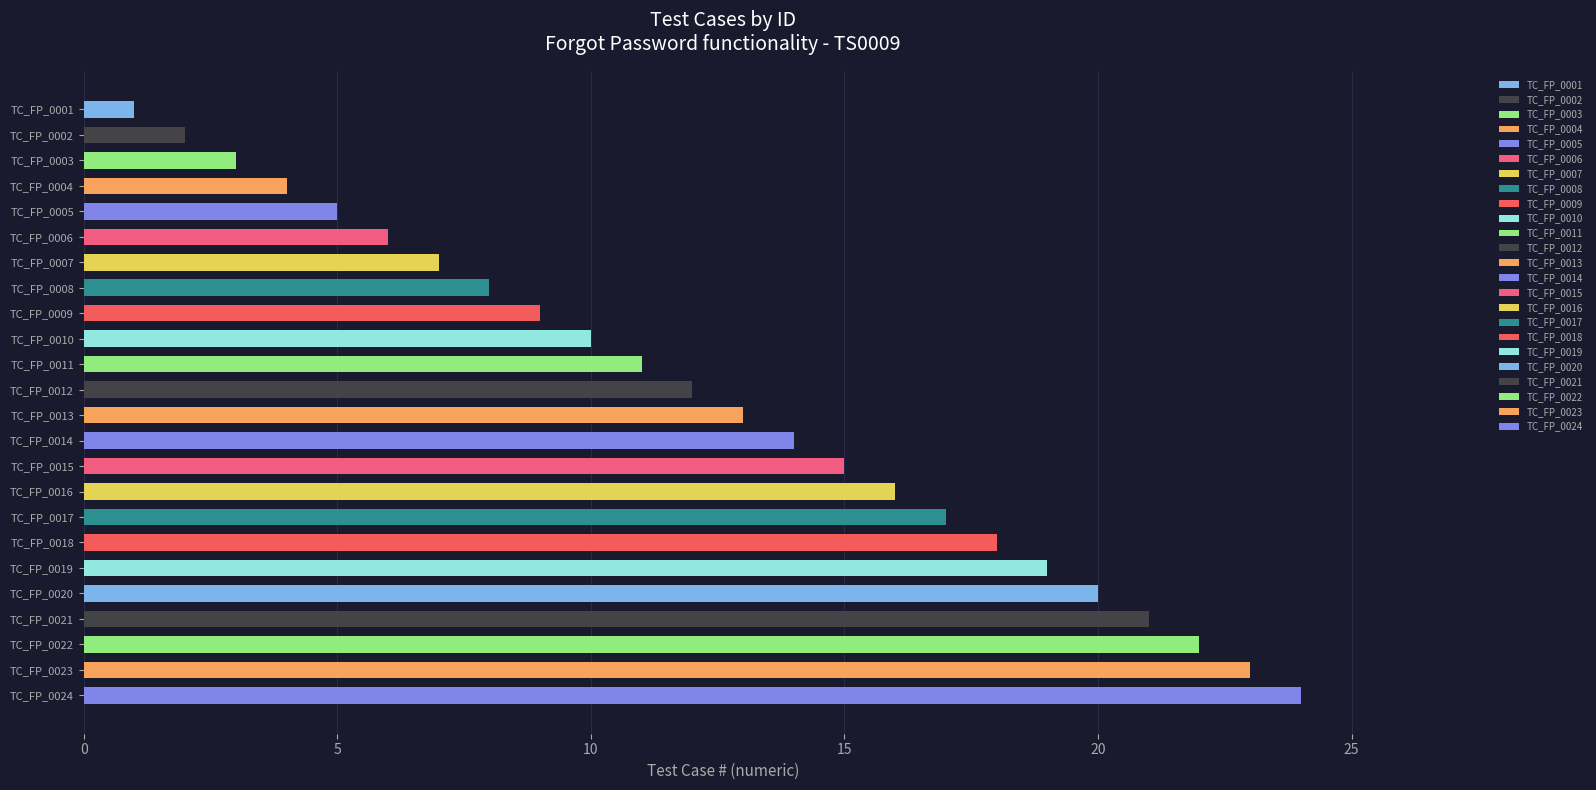

What is the difference between the second highest and minimum values?

22